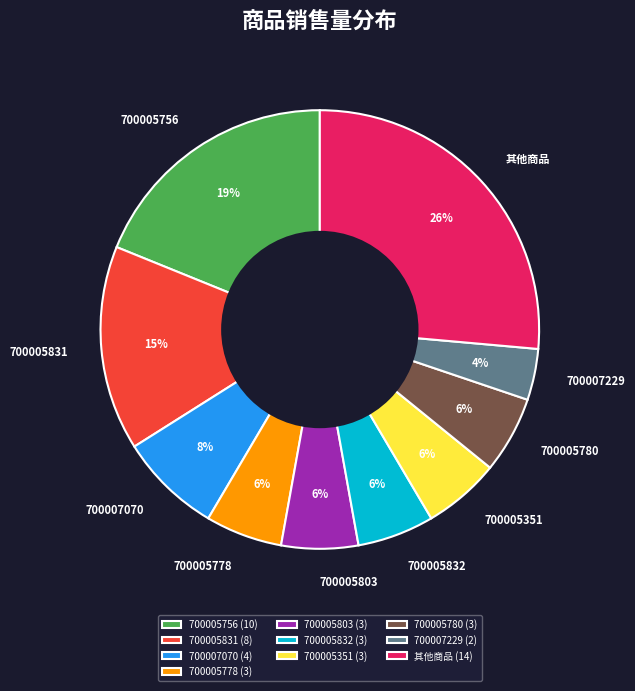

To the nearest percent, what is the combined percentage of 700005778 and 700005831?

21%